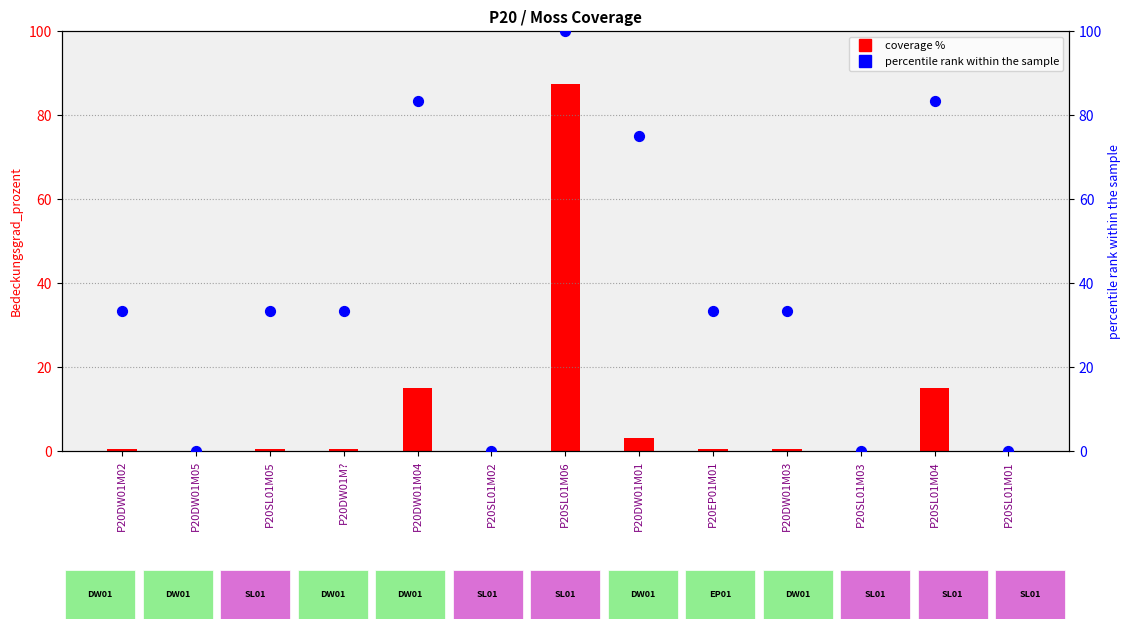

At how many categories does at least one series exceed 76?

3